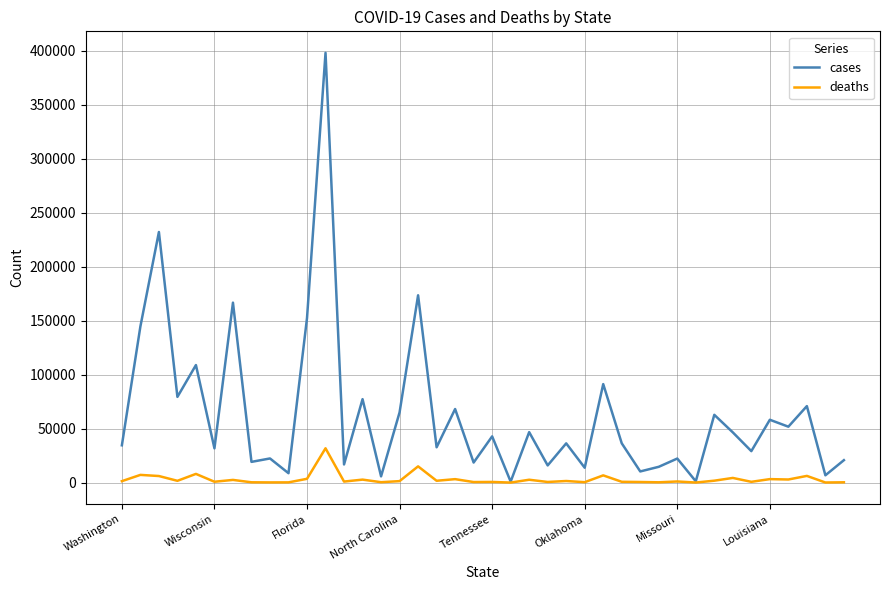

Rank the series by their maximum value, from lowest to highest.

deaths, cases